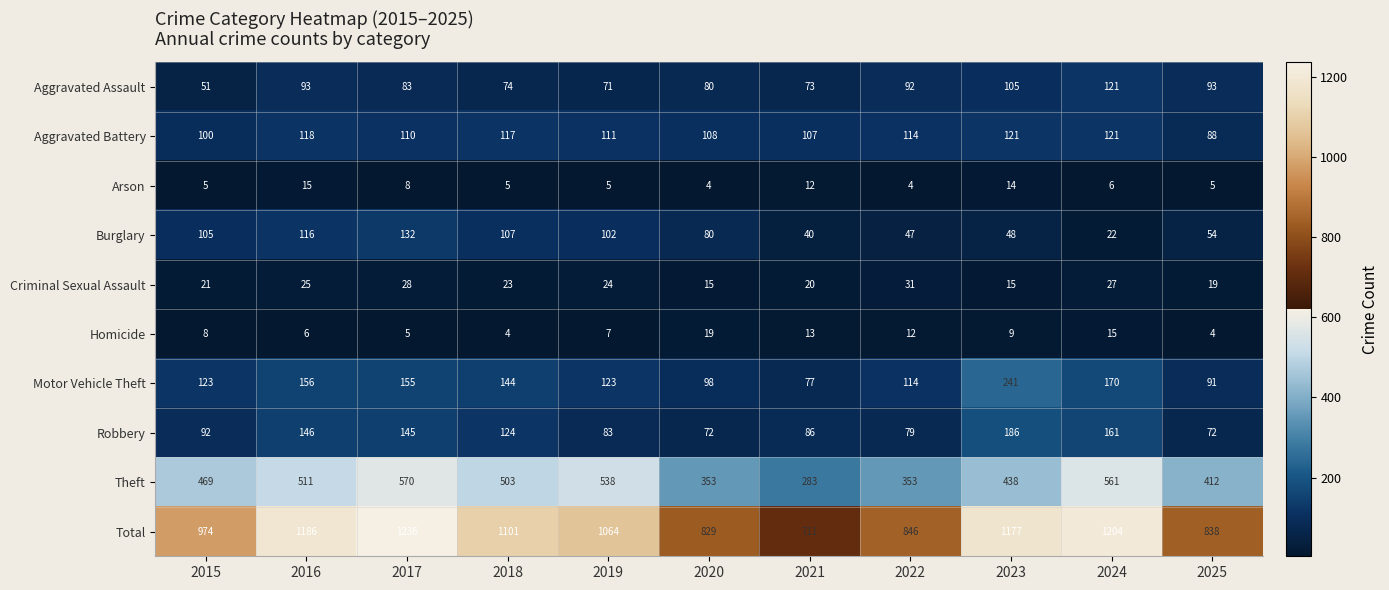

Is it true that Theft equals 561 at 2024?

True